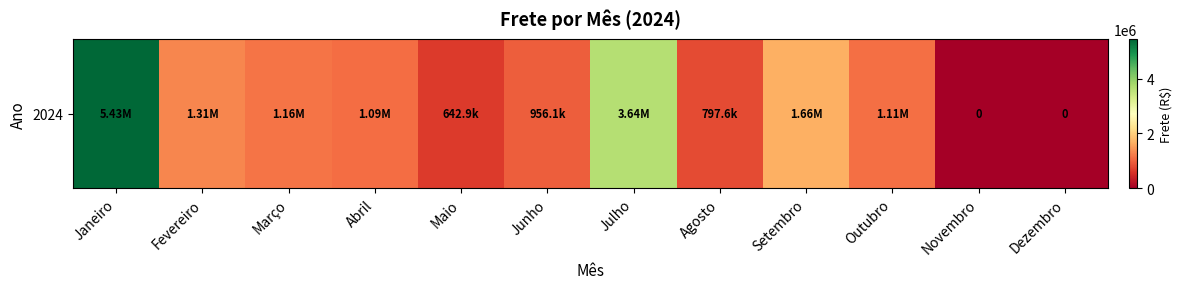

What value does the data have at Janeiro?

5429022.8